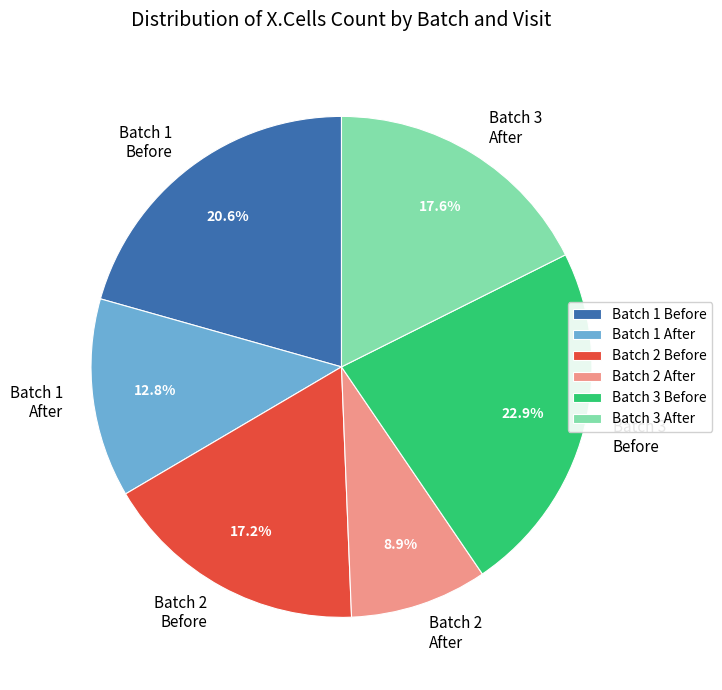

Approximately how many times larger is the value at Batch 3 After compared to Batch 1 Before?

0.9